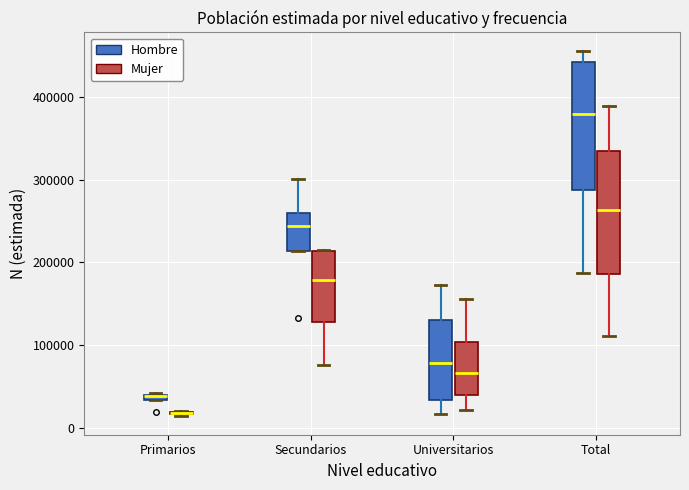

Where does the median line of the box for Universitarios (Mujer) sit on the y-axis? The values are not printed on the chart, so give them approximately, as read against the axis.

70000